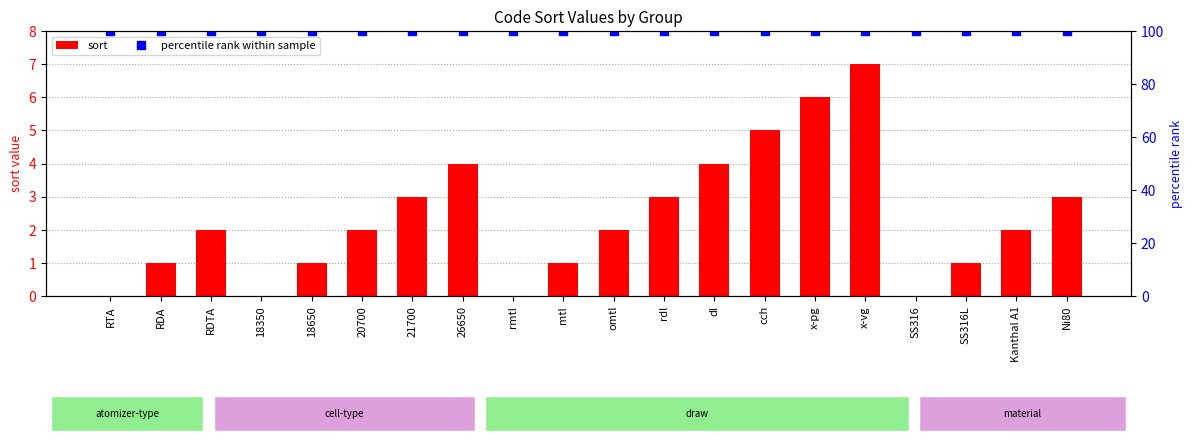

List the labels in order of percentile rank within sample value, smallest first.

RTA, RDA, RDTA, 18350, 18650, 20700, 21700, 26650, rmtl, mtl, omtl, rdl, dl, cch, x-pg, x-vg, SS316, SS316L, Kanthal A1, Ni80